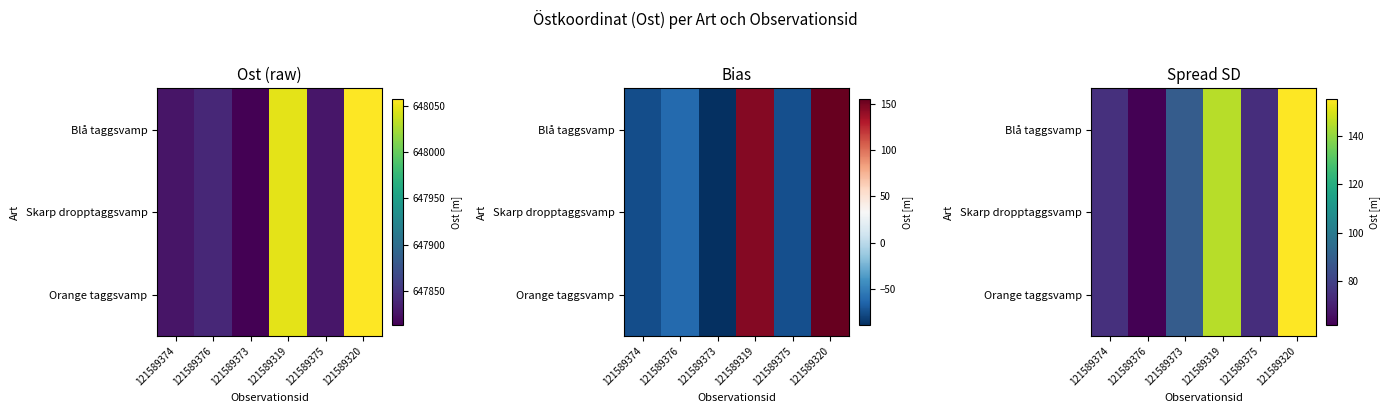

Which series has the largest total across all categories?

Blå taggsvamp